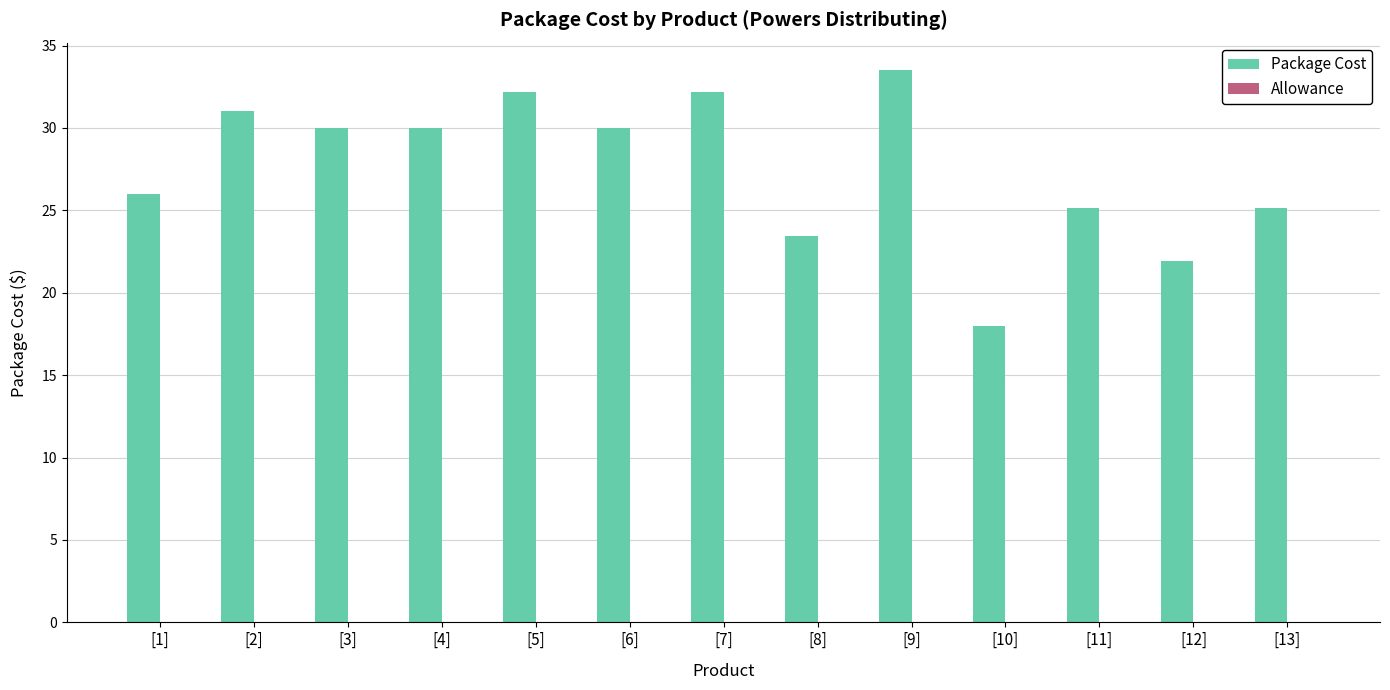

Where does the data first go above 29?

[2]